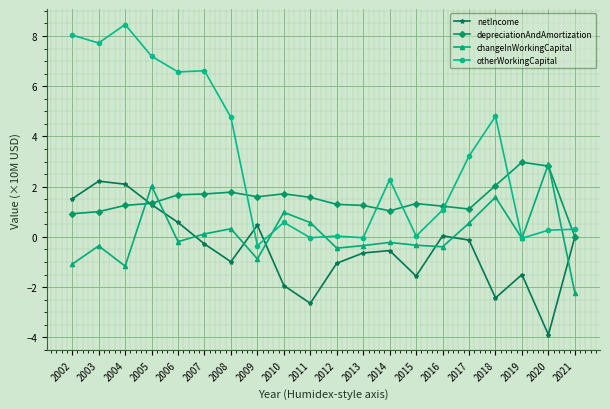

What is the difference between the maximum and minimum values in the changeInWorkingCapital series?

5.1